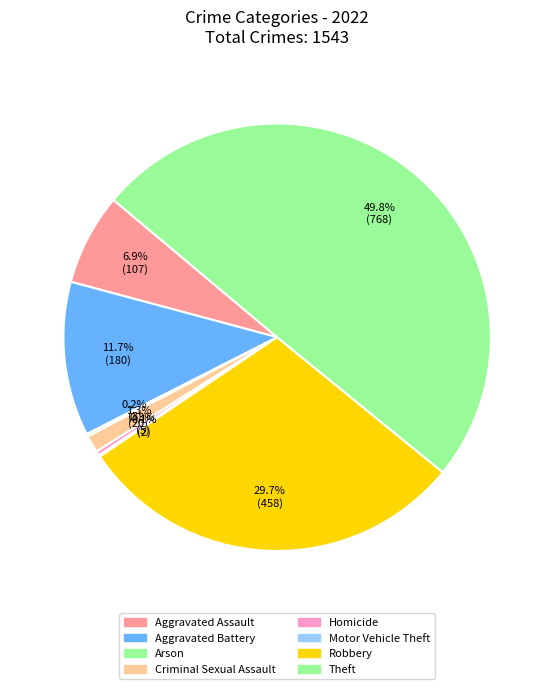

What percentage is NOT represented by Arson?

99.8%